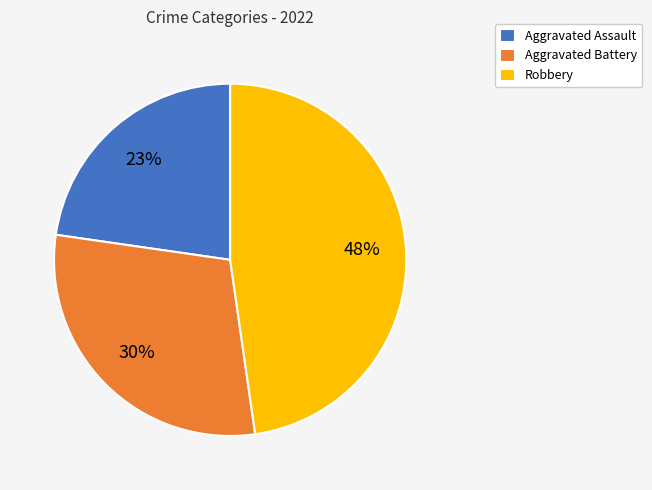

Is it true that Aggravated Battery is 41% of the pie?

False